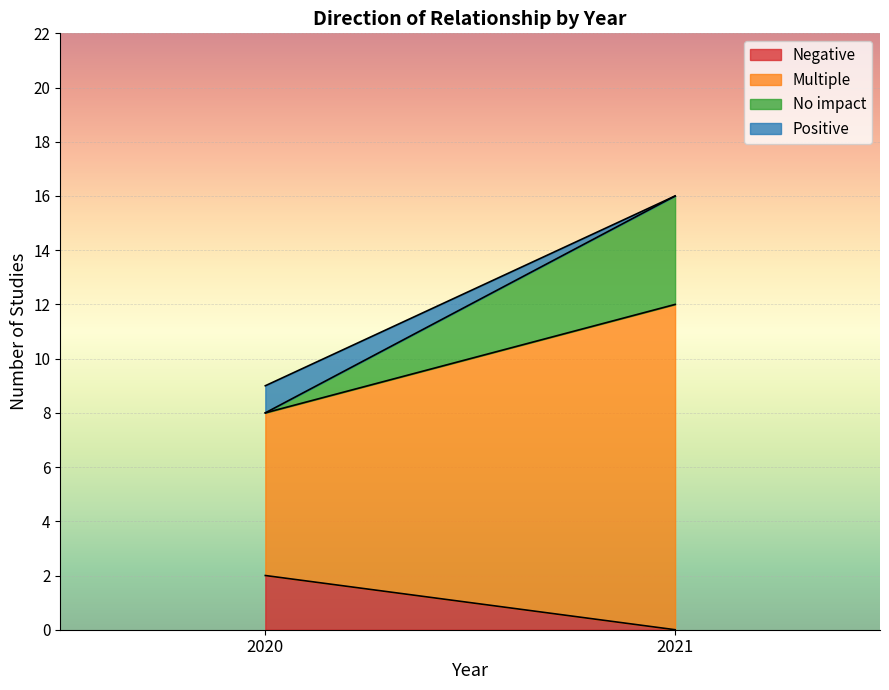

Which category has the lowest value in the Negative series?

2021